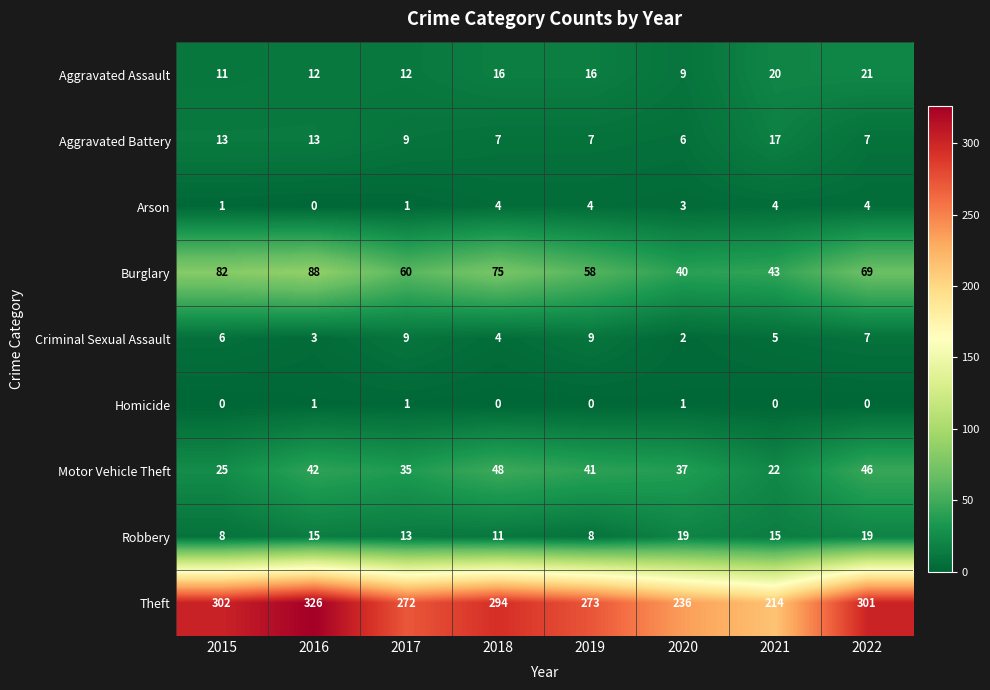

Between 2018 and 2022, which series saw the biggest shift?

Robbery